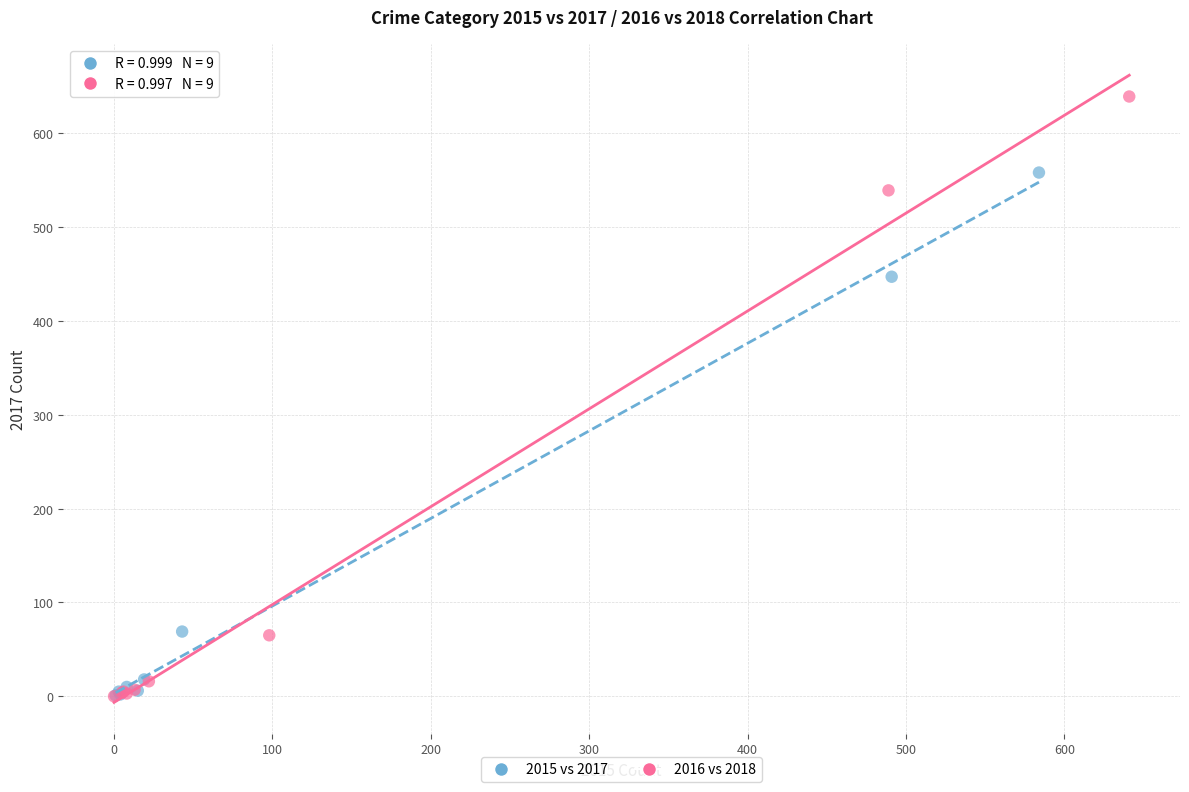

Which series has the widest spread of Y values?

2016 vs 2018